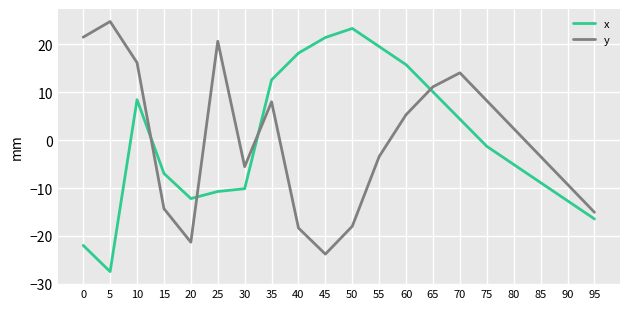

Between 15 and 65, which series saw the biggest shift?

y